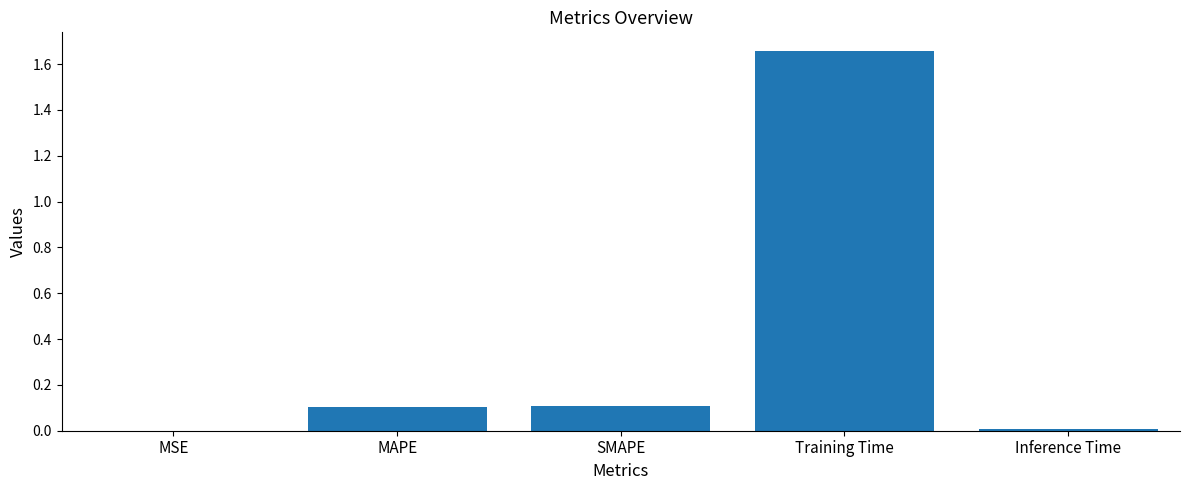

The value at Training Time is 2.5. True or false?

False